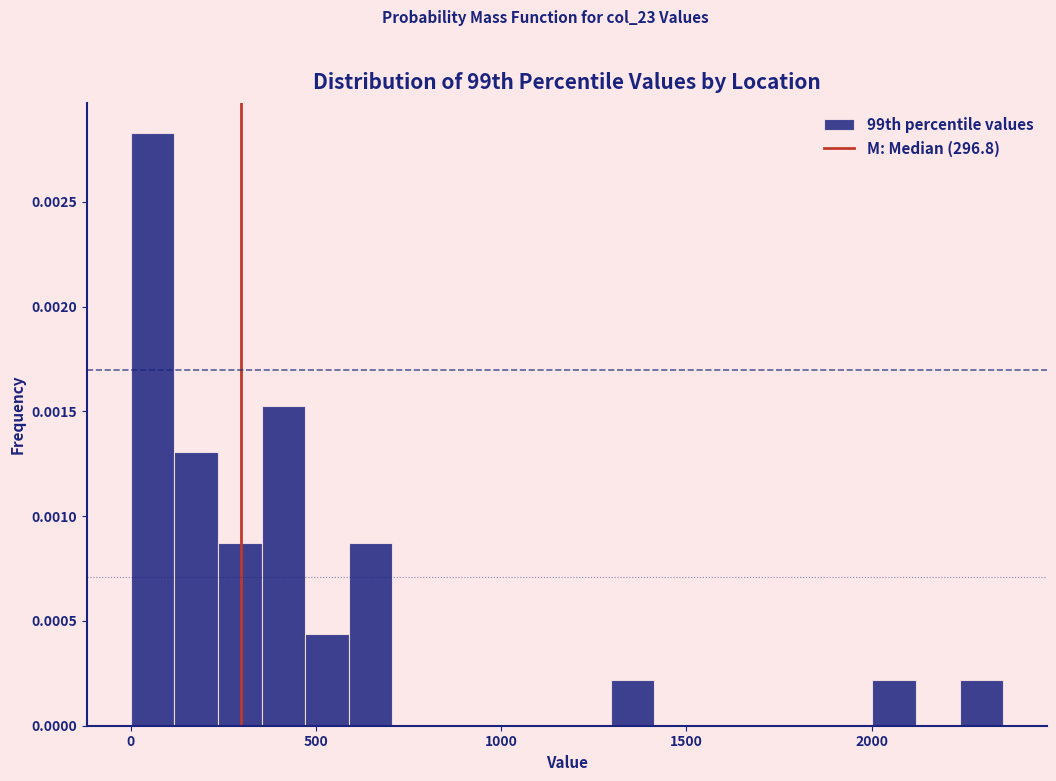

Read against the x-axis, roughly where is the centre of the tallest bar?

50